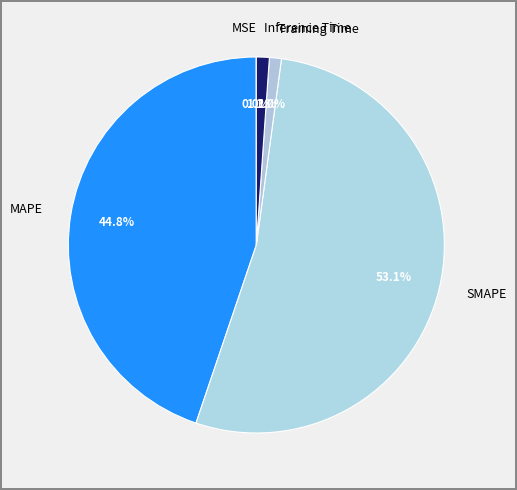

Combined, do MAPE and Training Time account for over 50%?

No